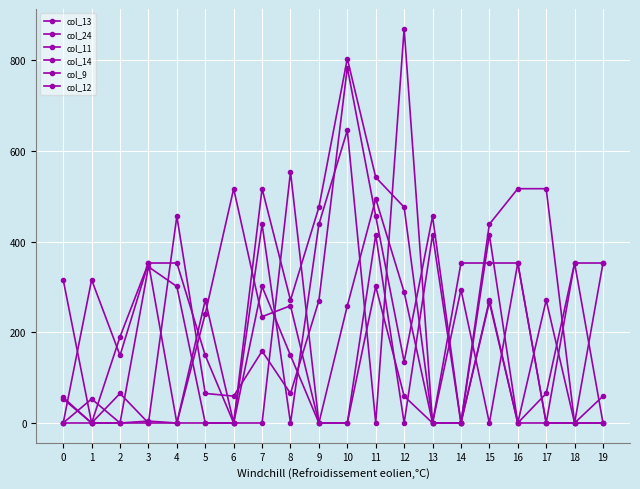

Which series ends up on top after the final intersection of col_24 and col_9?

col_24